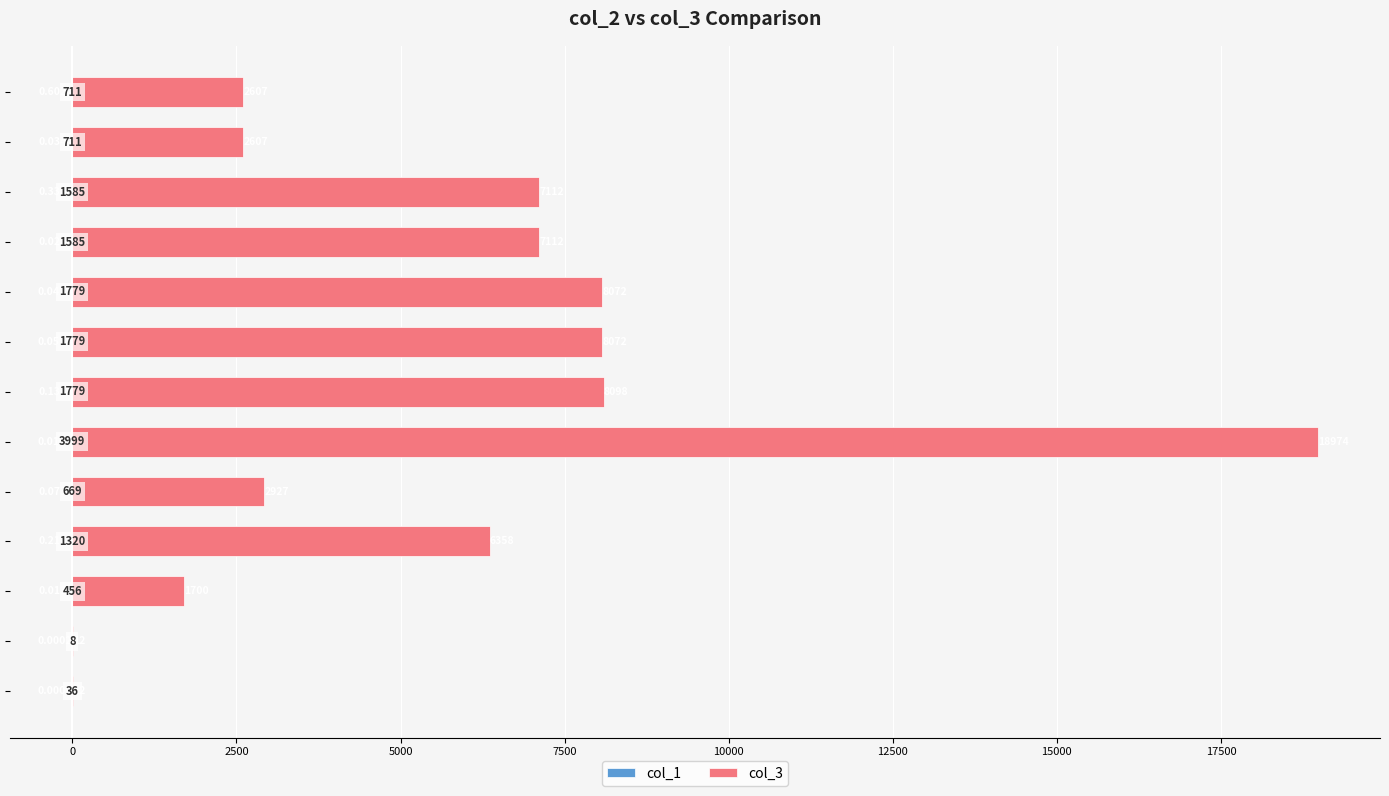

How many series are shown in this chart?

2